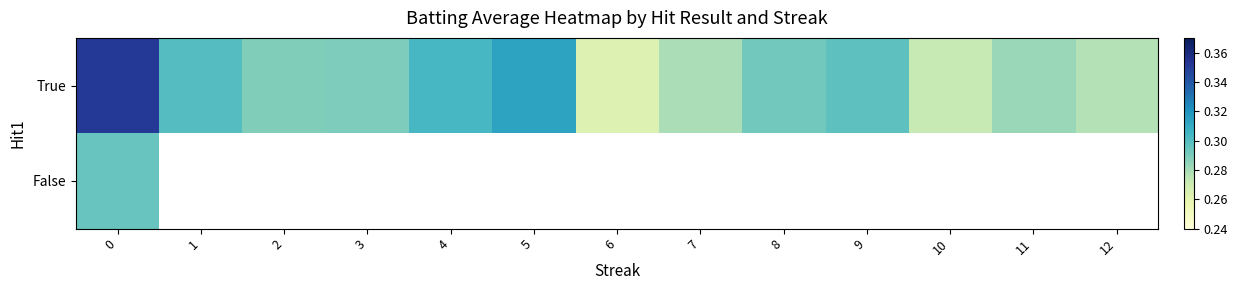

What is the maximum value for False?

0.3